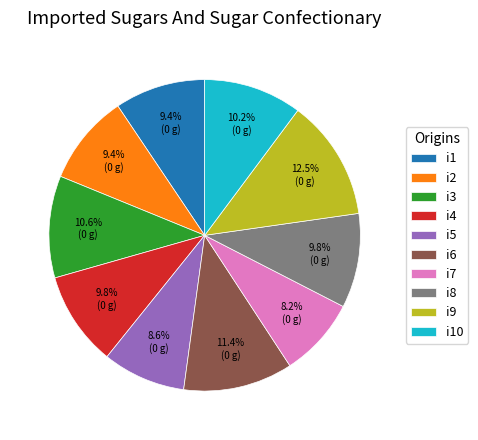

What percentage is NOT represented by i10?

89.8%